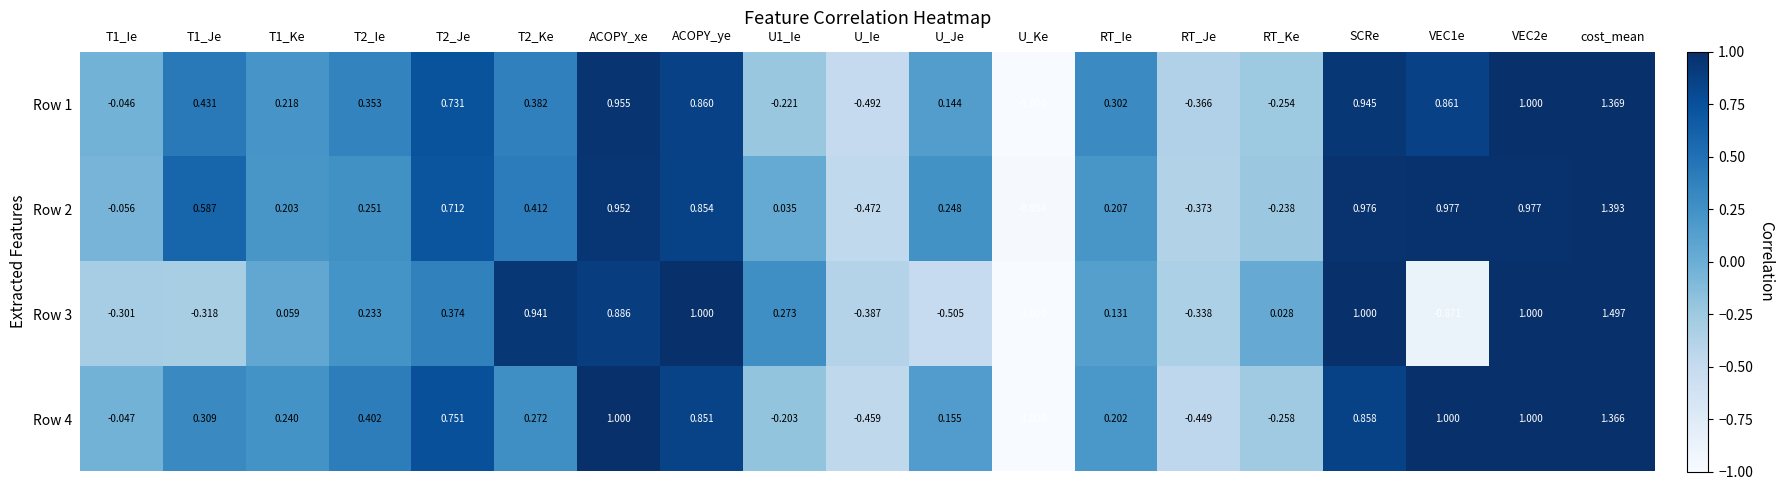

Is the value of Row 1 at T2_Ke greater than the value of Row 3 at T2_Ie?

Yes